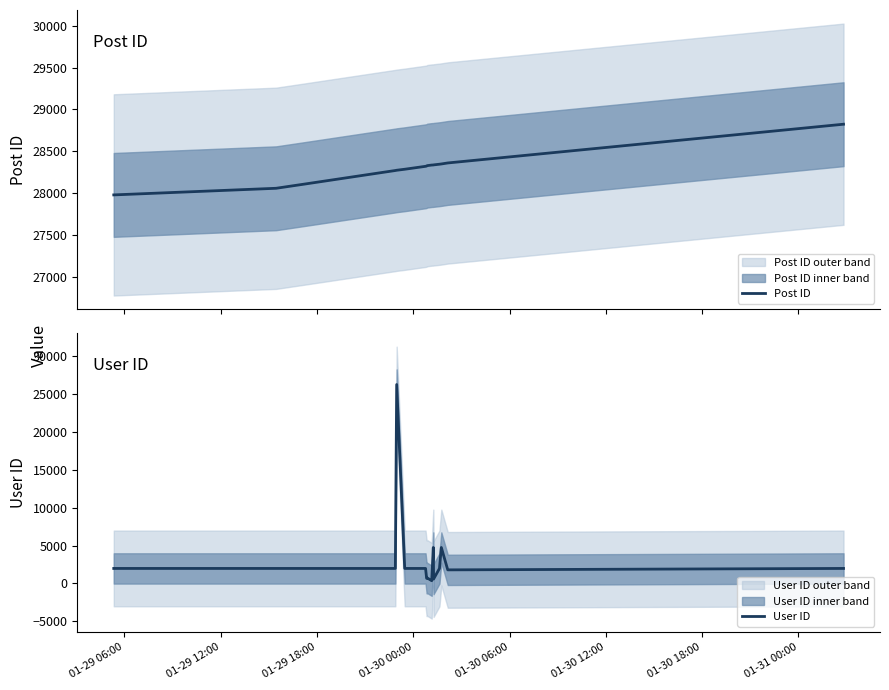

What is the maximum value for User ID?

26272